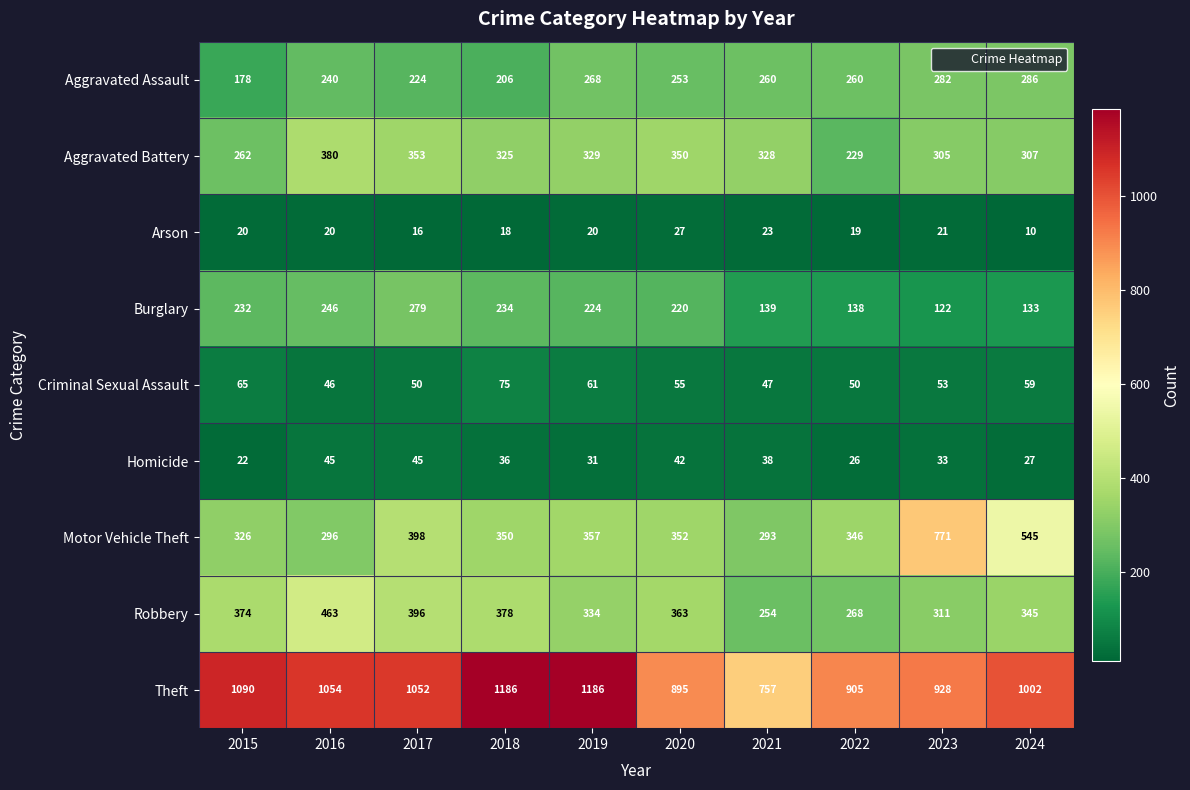

At which label does Robbery first exceed 363?

2015